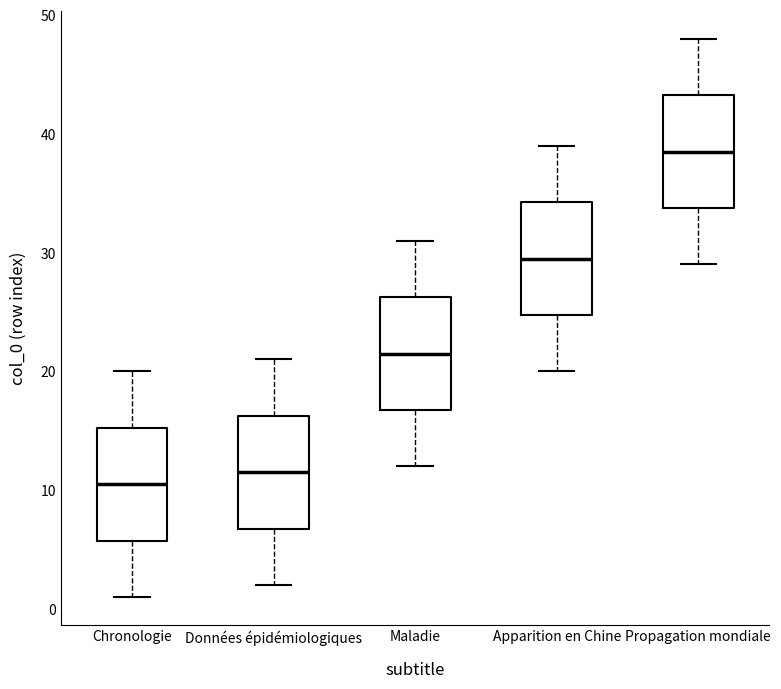

Reading left to right, transcribe this box plot: for each box, give where its median line is, the range the box spans, and where its two whiskers end, as read against the y-axis. The values are not printed on the chart, so give them approximately, as read against the axis.

Chronologie: median 11, box 6 to 15, whiskers 1 to 20
Données épidémiologiques: median 12, box 7 to 16, whiskers 2 to 21
Maladie: median 22, box 17 to 26, whiskers 12 to 31
Apparition en Chine: median 30, box 25 to 34, whiskers 20 to 39
Propagation mondiale: median 39, box 34 to 43, whiskers 29 to 48